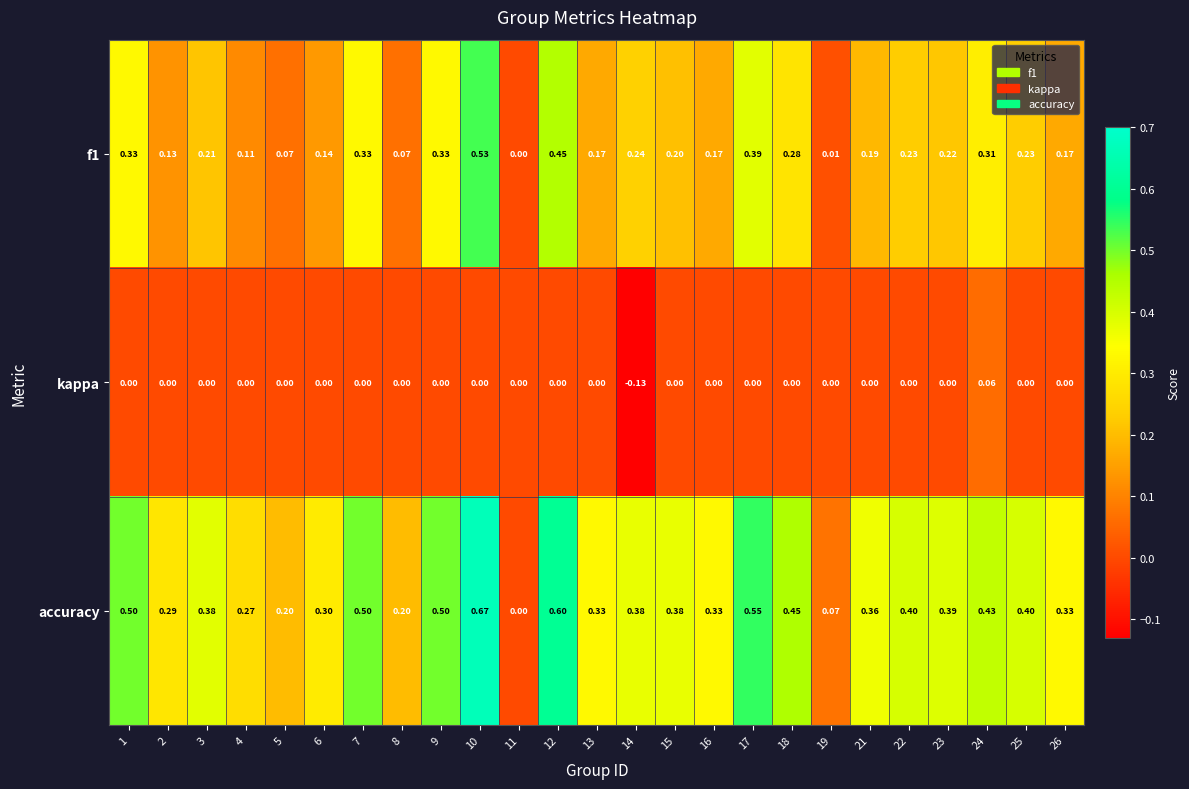

Is the value of f1 at 17 greater than the value of kappa at 22?

Yes